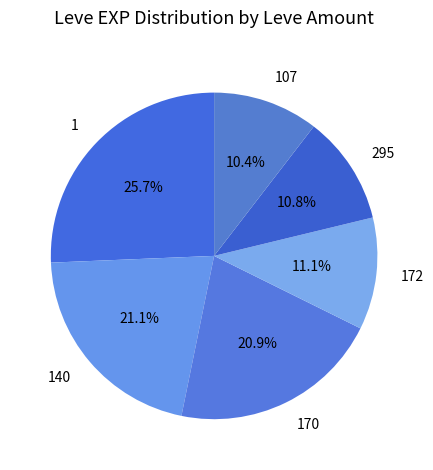

To the nearest percent, what is the average slice percentage?

17%